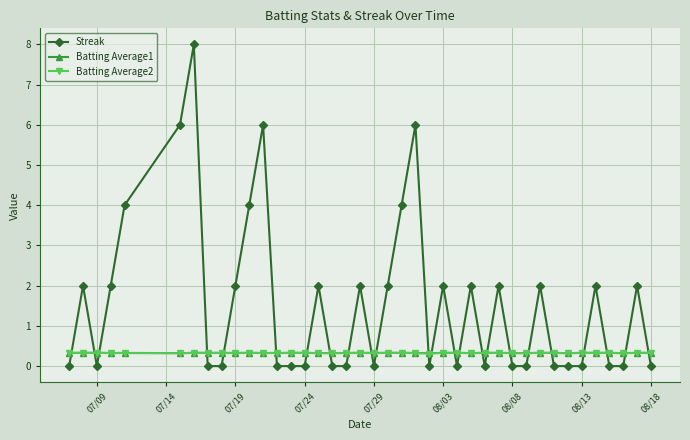

Which series has the largest total across all categories?

Streak